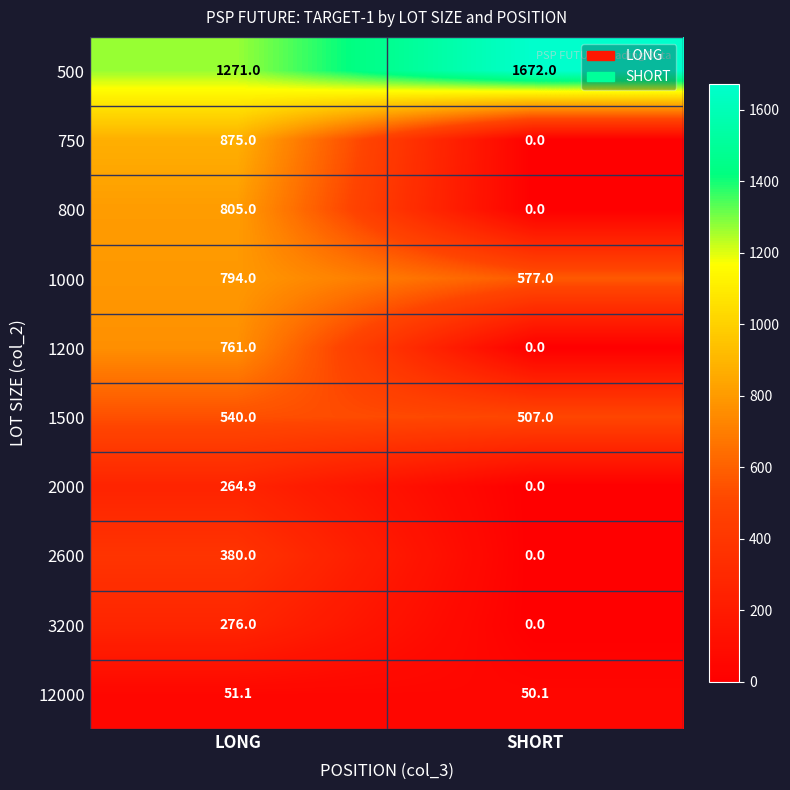

What is the maximum value shown in the chart?

1672.0